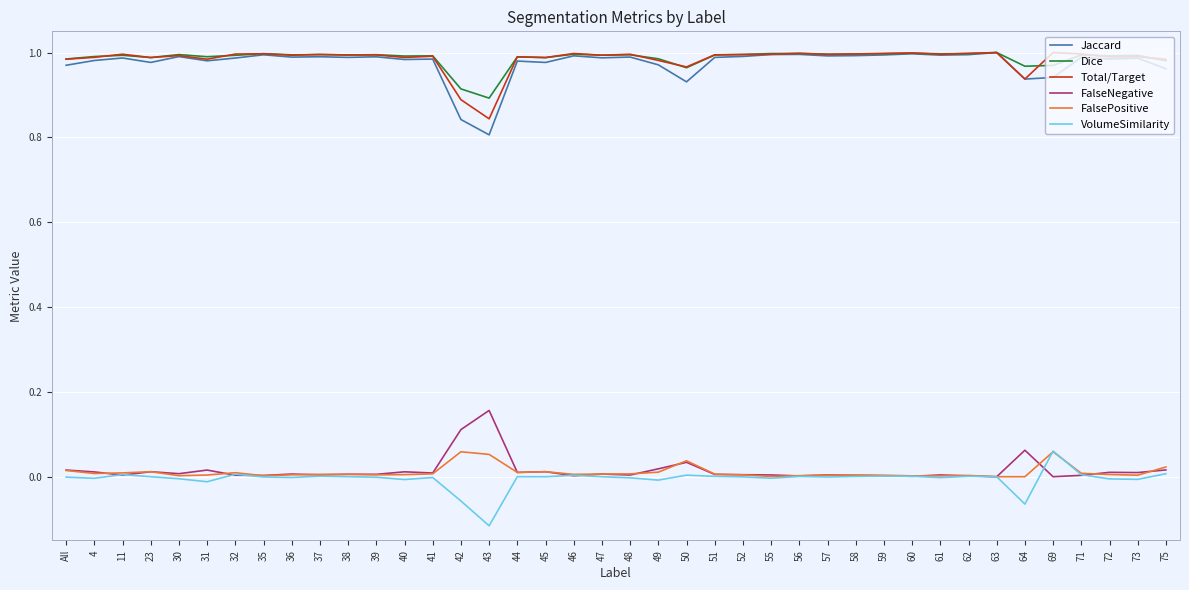

The value of Jaccard at 55 is 1.0. True or false?

True